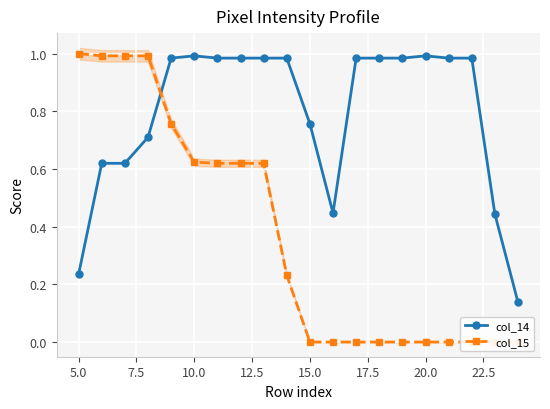

Reading right to left, extract all data points from this chart.

col_14: 0.1	0.4	1.0	1.0	1.0	1.0	1.0	1.0	0.4	0.8	1.0	1.0	1.0	1.0	1.0	1.0	0.7	0.6	0.6	0.2
col_15: 0.0	0.0	0.0	0.0	0.0	0.0	0.0	0.0	0.0	0.0	0.2	0.6	0.6	0.6	0.6	0.8	1.0	1.0	1.0	1.0